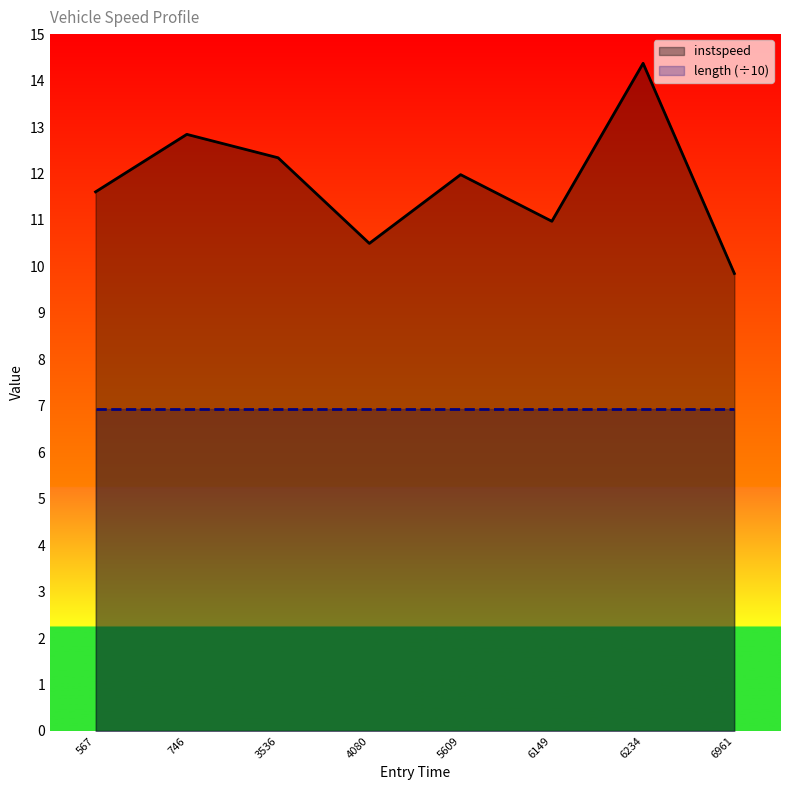

True or false: length (÷10) and instspeed intersect in this chart.

False